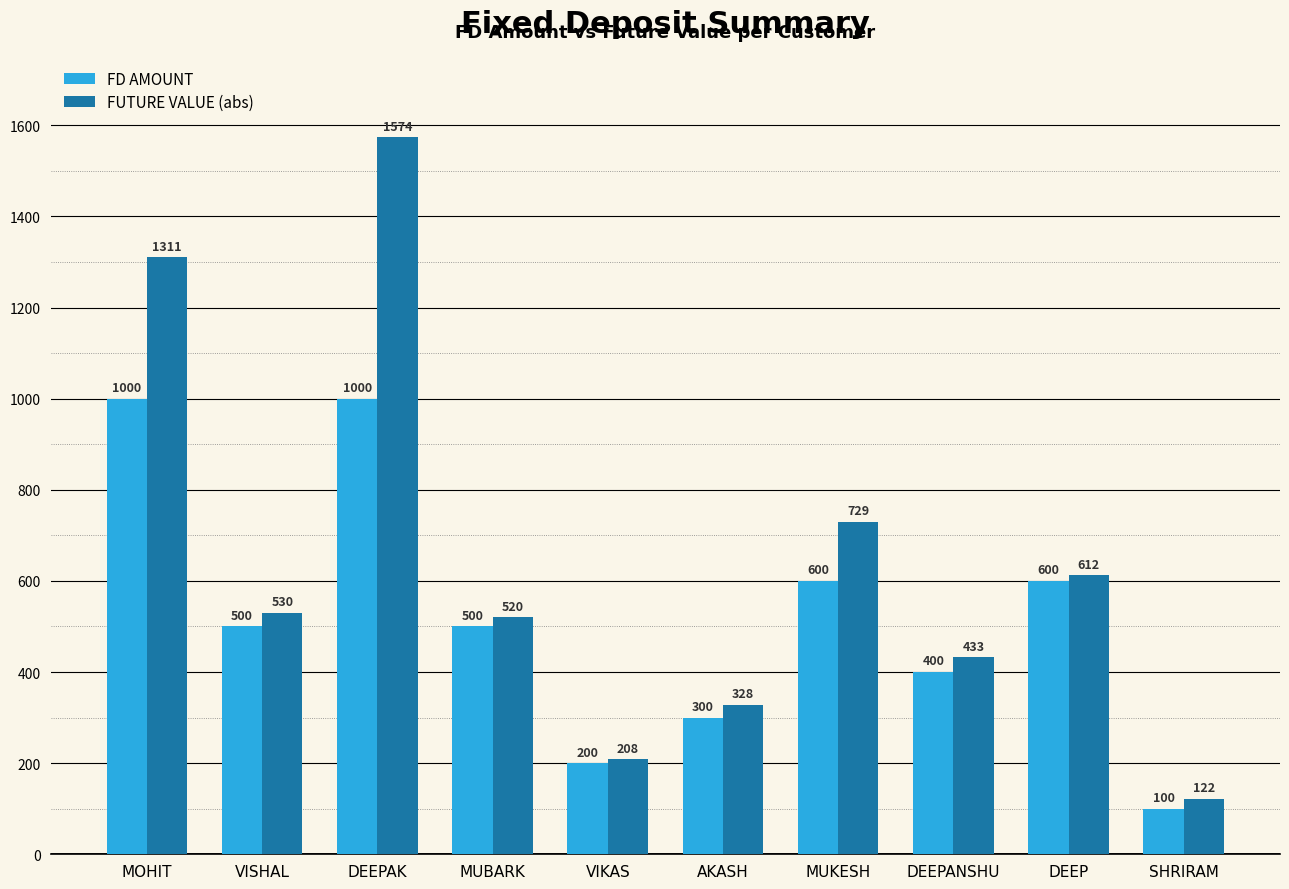

What is the lowest value of the FUTURE VALUE (abs) series?

121.6